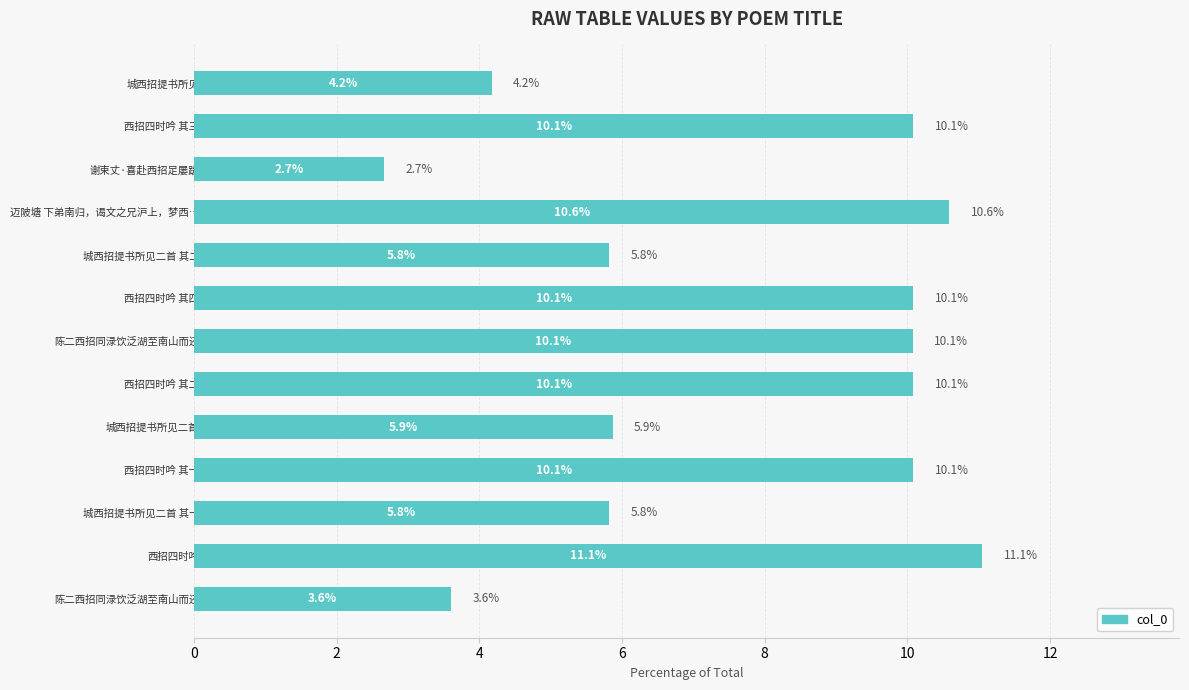

What is the minimum value shown in the chart?

2.7